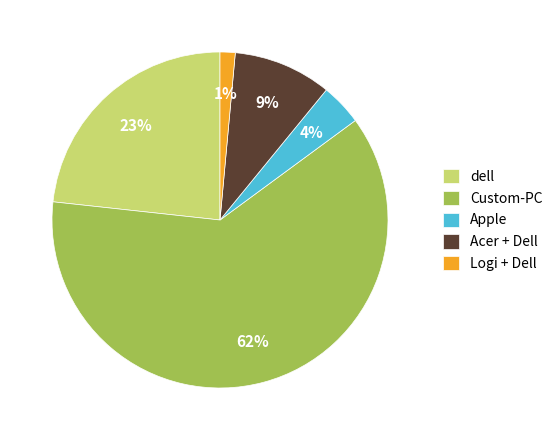

Is it true that Apple is 4% of the pie?

True